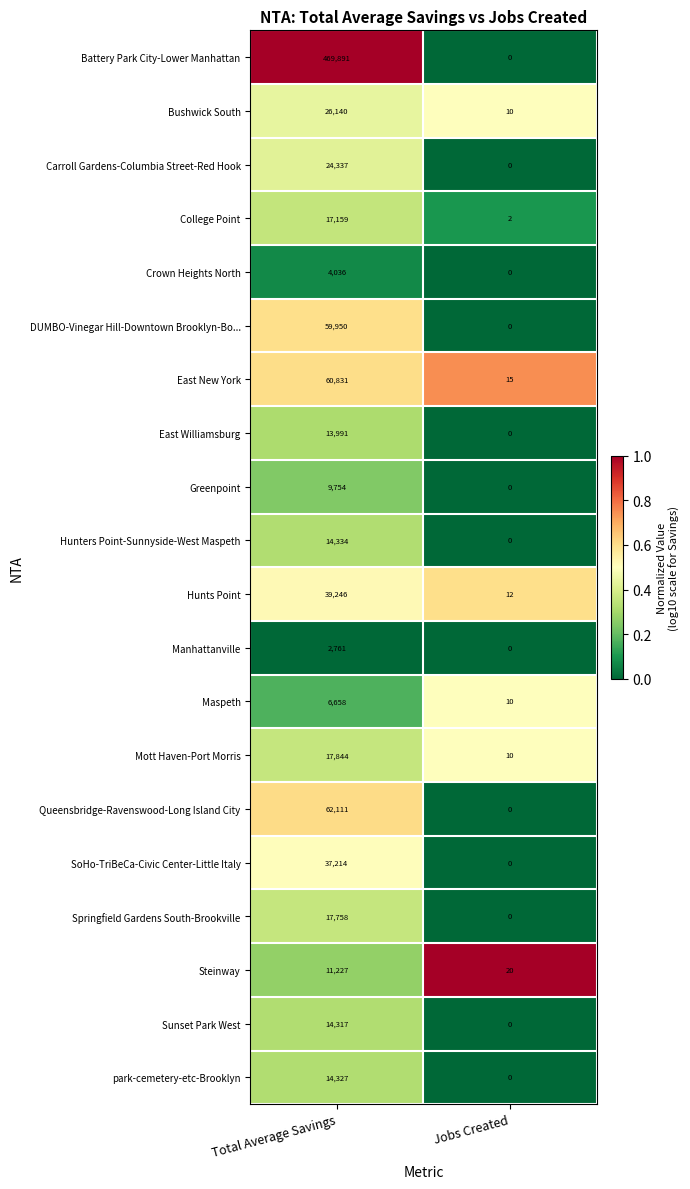

What is the total value across all series at Jobs Created?

79